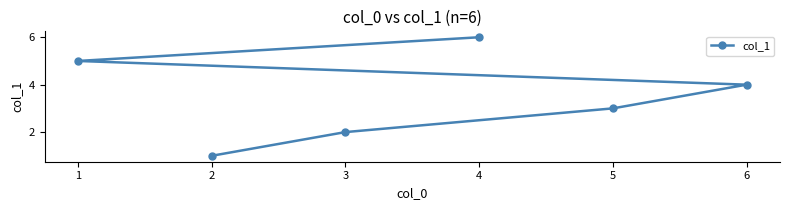

Does the chart display data point markers on the line(s)?

Yes